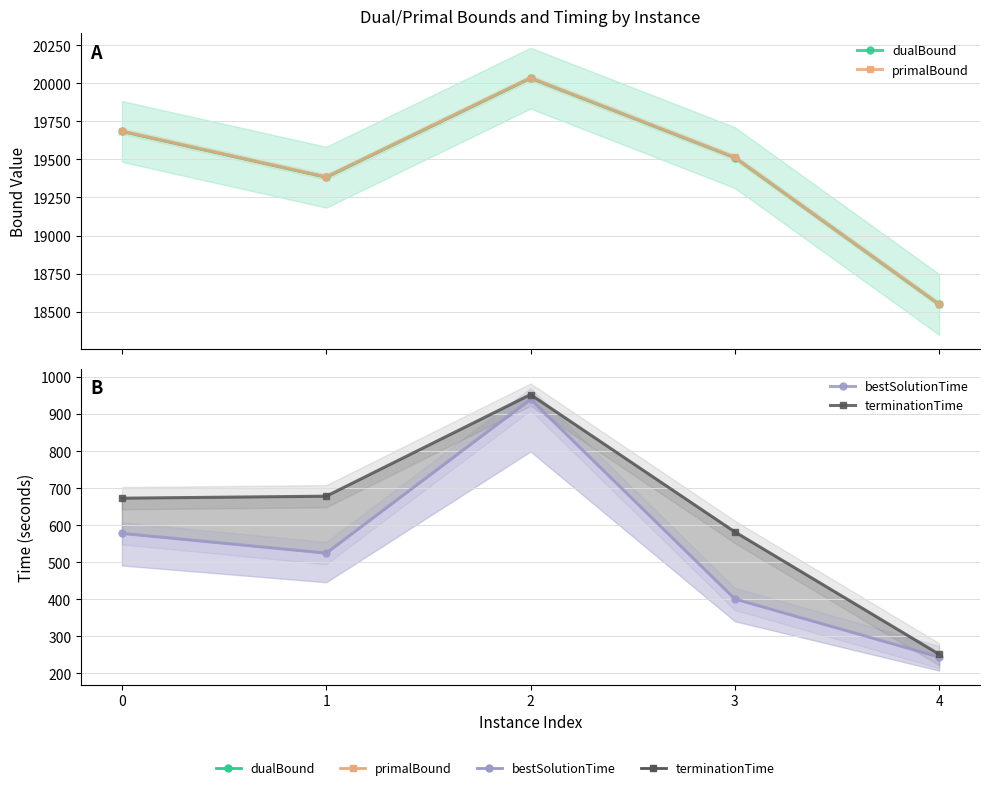

True or false: primalBound and dualBound intersect in this chart.

False